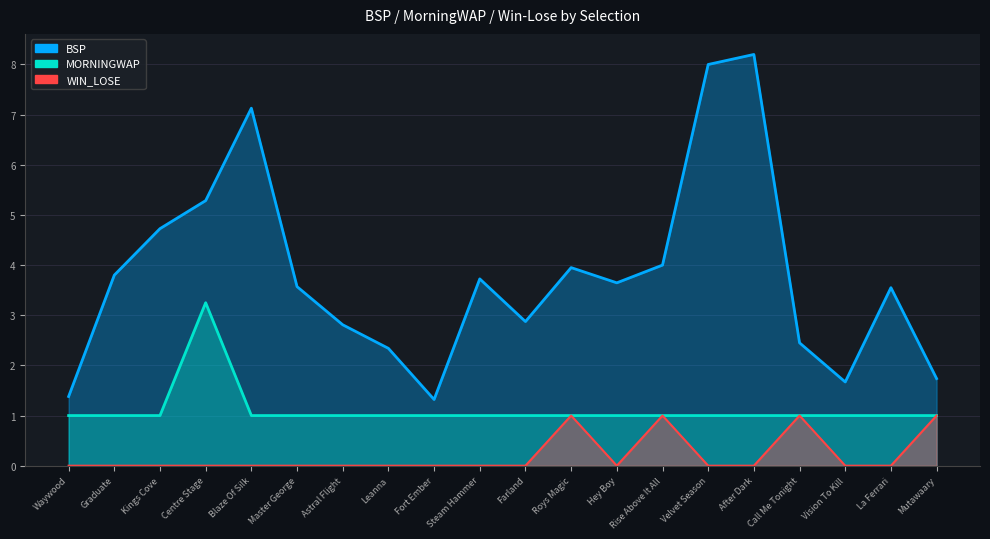

The value of BSP at Kings Cove is 4.7. True or false?

True